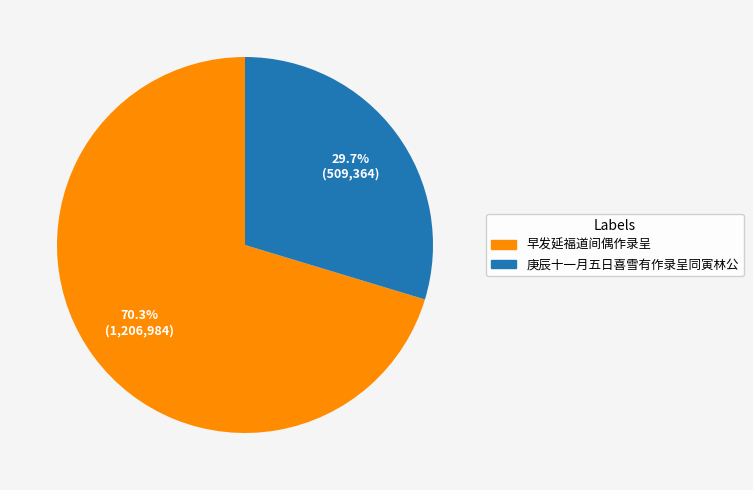

To the nearest percent, what is the difference between the largest and smallest slice percentages?

41%